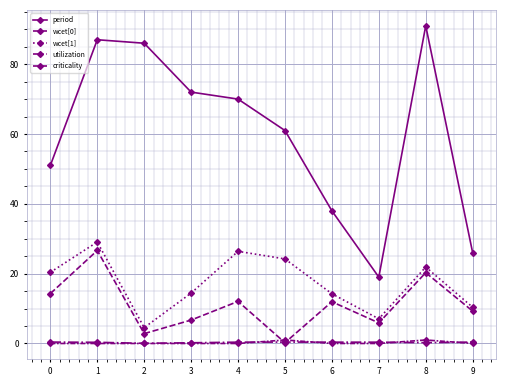

True or false: criticality has more than 0 points higher than both neighbors.

True